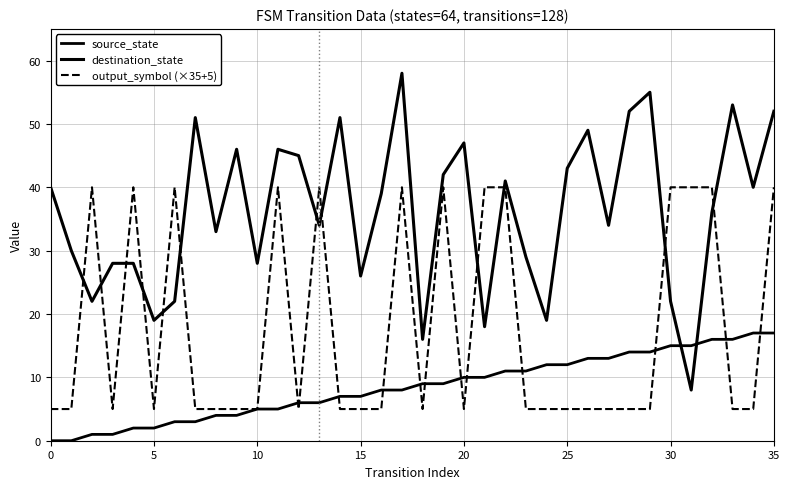

How many lines are shown in the chart?

3